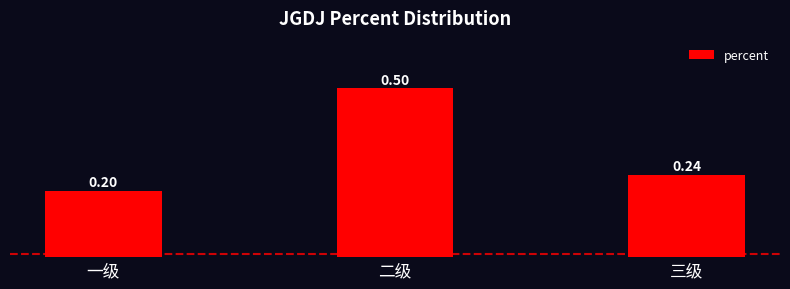

Which category has the lowest value across all series?

一级